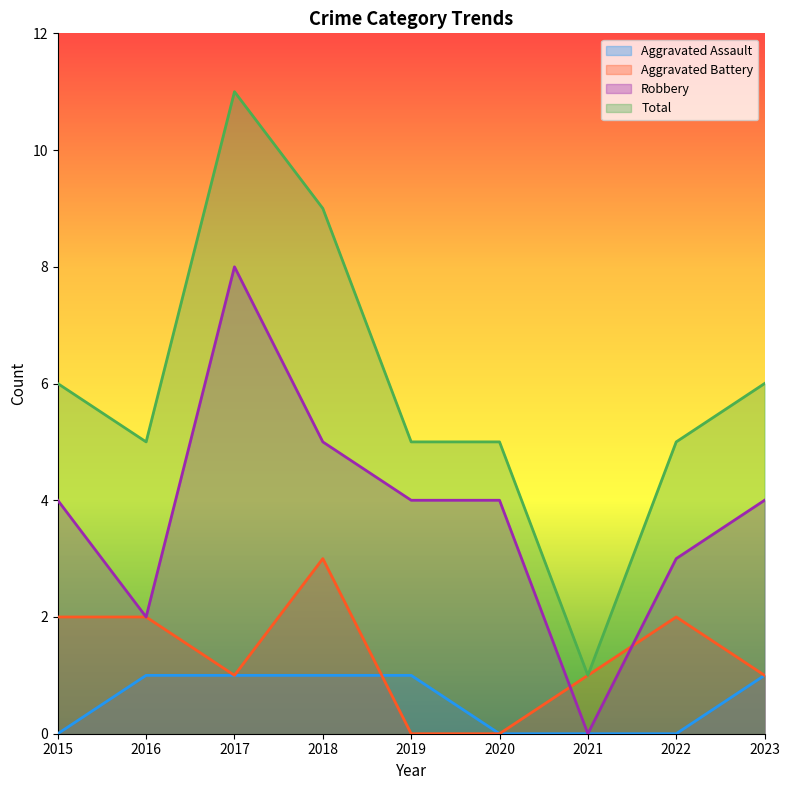

Where is the first local minimum for Robbery?

2016